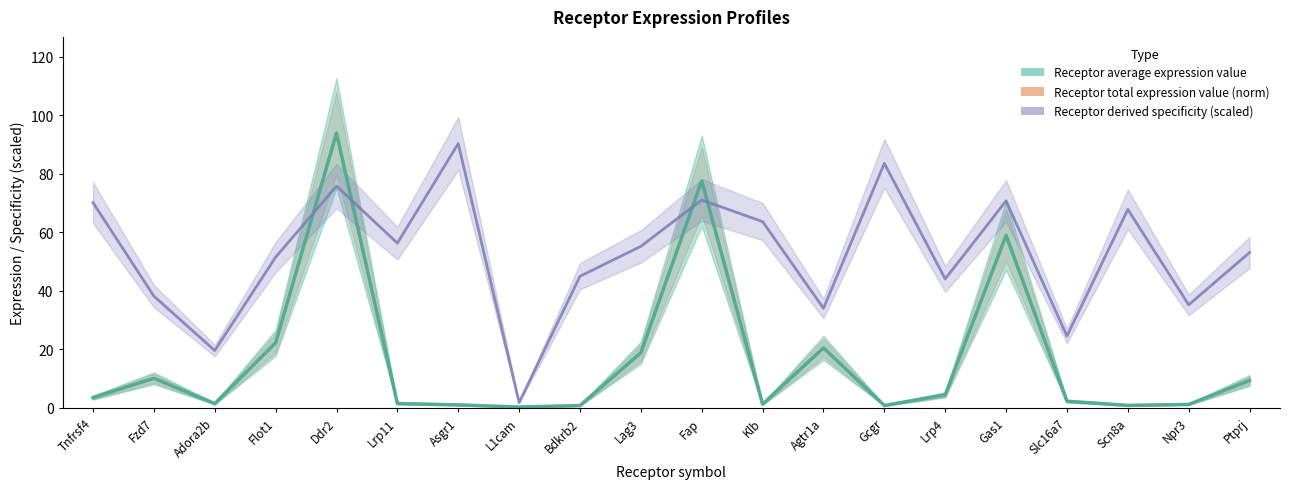

Where does the Receptor total expression value series first go above 3?

Tnfrsf4